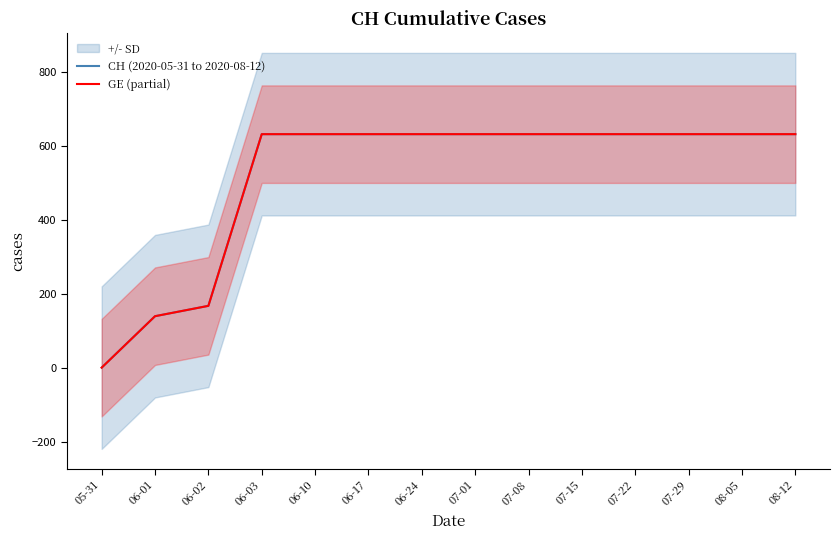

Between 06-03 and 08-12, which is larger?

06-03